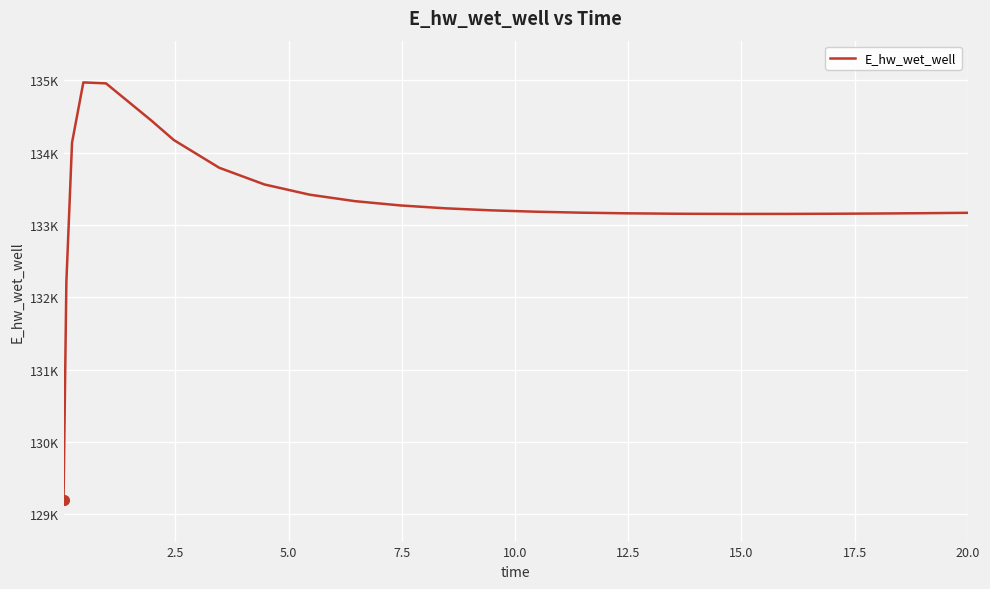

What is the minimum value shown in the chart?

129197.7